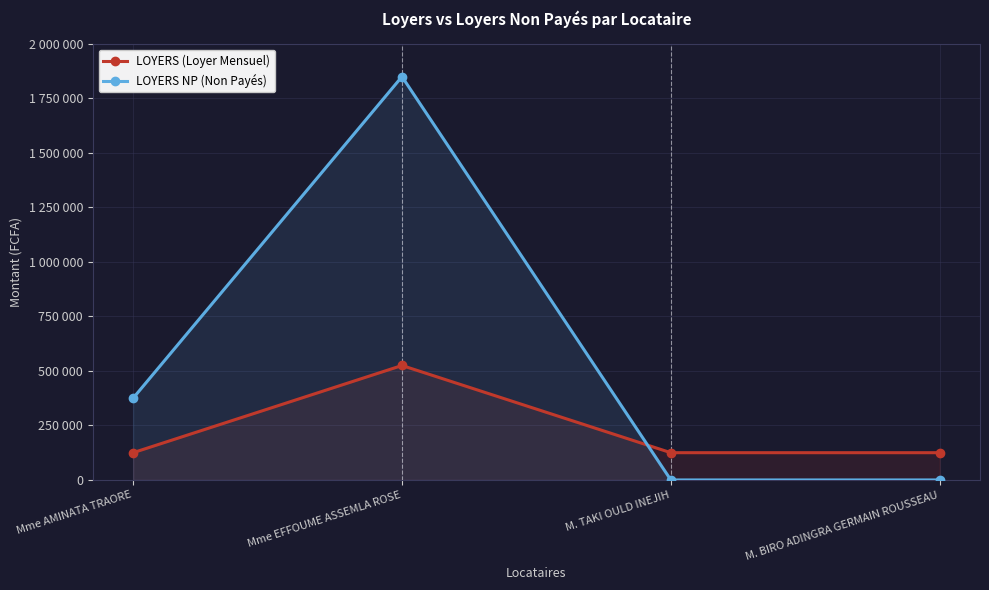

What is the value of the LOYERS (Loyer Mensuel) point at the 2nd from the left?

525000